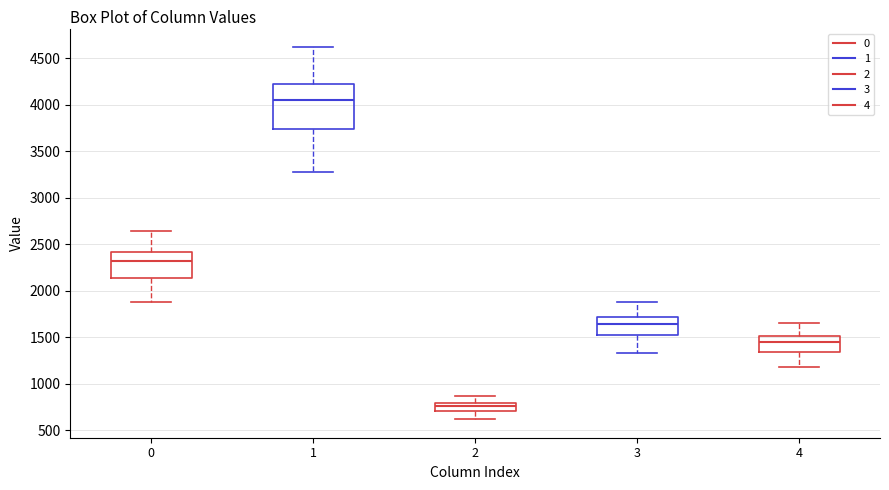

Where is the lower edge of the box at x = 1 on the y-axis? The values are not printed on the chart, so give them approximately, as read against the axis.

3750